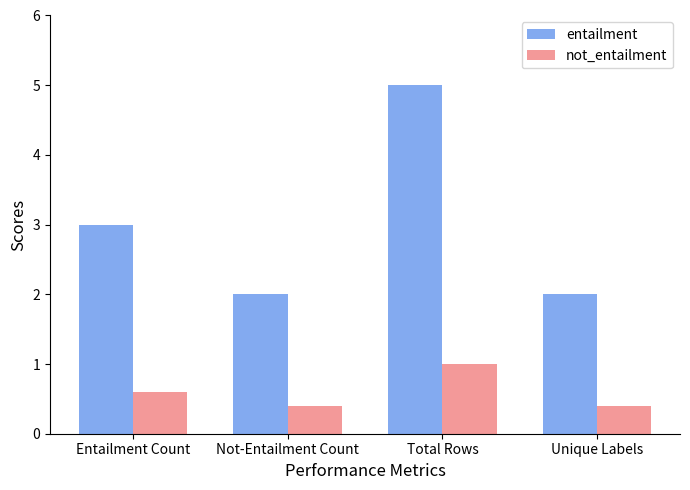

Reading right to left, transcribe all the data shown in this chart.

entailment: 2.0	5.0	2.0	3.0
not_entailment: 0.4	1.0	0.4	0.6